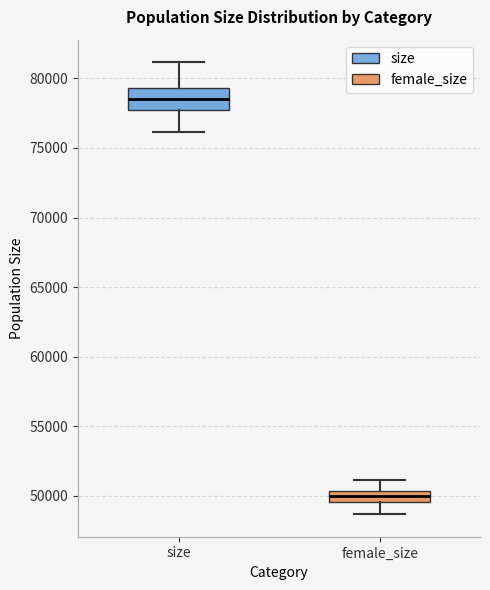

Where is the lower edge of the box for female_size on the y-axis? The values are not printed on the chart, so give them approximately, as read against the axis.

49500